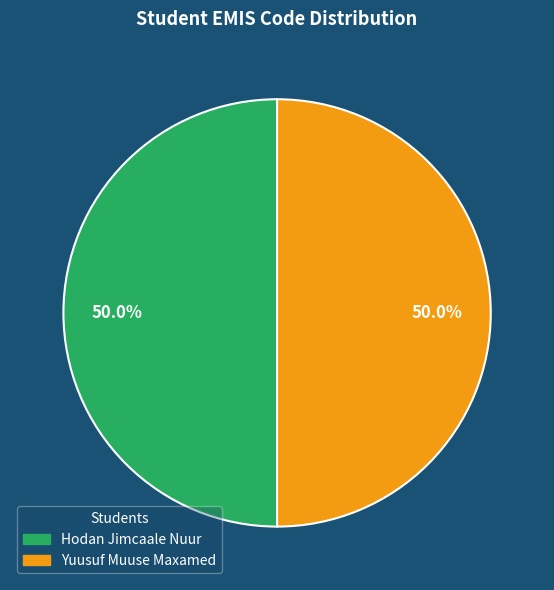

Combined, do Yuusuf Muuse Maxamed and Hodan Jimcaale Nuur account for over 50%?

Yes